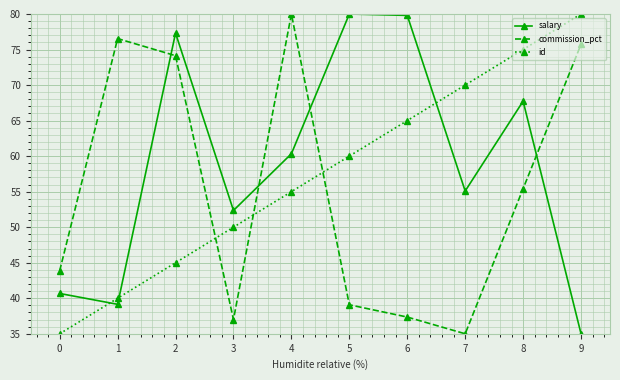

Is the value of id at 2 greater than the value of commission_pct at 9?

No